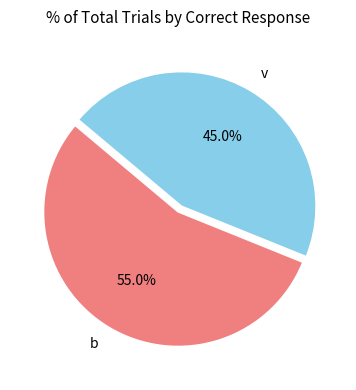

Is it true that v is 59% of the pie?

False